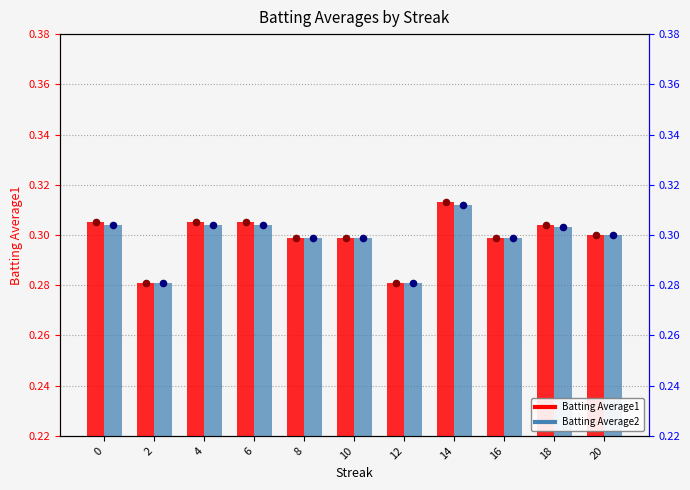

What are all the series names shown in the legend?

Batting Average1, Batting Average2